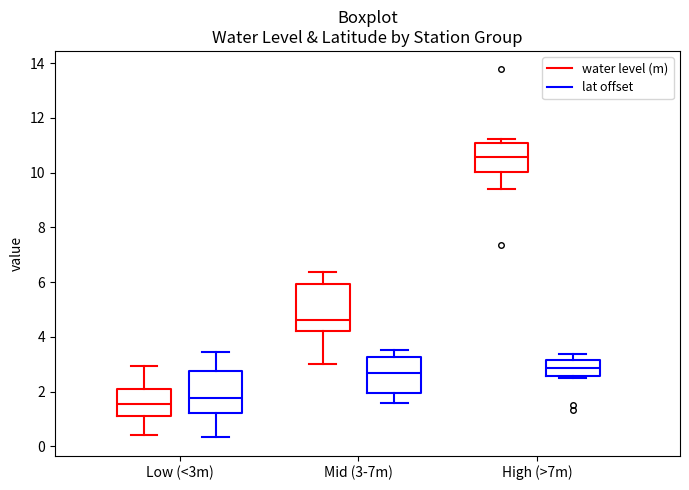

Reading left to right, read every box against the y-axis: the position of its median line, the range the box covers, and the ends of its whiskers. The values are not printed on the chart, so give them approximately, as read against the axis.

Low (<3m) (water level (m)): median 1.6, box 1.2 to 2.0, whiskers 0.4 to 3.0
Low (<3m) (lat offset): median 1.8, box 1.2 to 2.8, whiskers 0.4 to 3.4
Mid (3-7m) (water level (m)): median 4.6, box 4.2 to 6.0, whiskers 3.0 to 6.4
Mid (3-7m) (lat offset): median 2.6, box 2.0 to 3.2, whiskers 1.6 to 3.6
High (>7m) (water level (m)): median 10.6, box 10.0 to 11.0, whiskers 9.4 to 11.2
High (>7m) (lat offset): median 2.8, box 2.6 to 3.2, whiskers 2.4 to 3.4